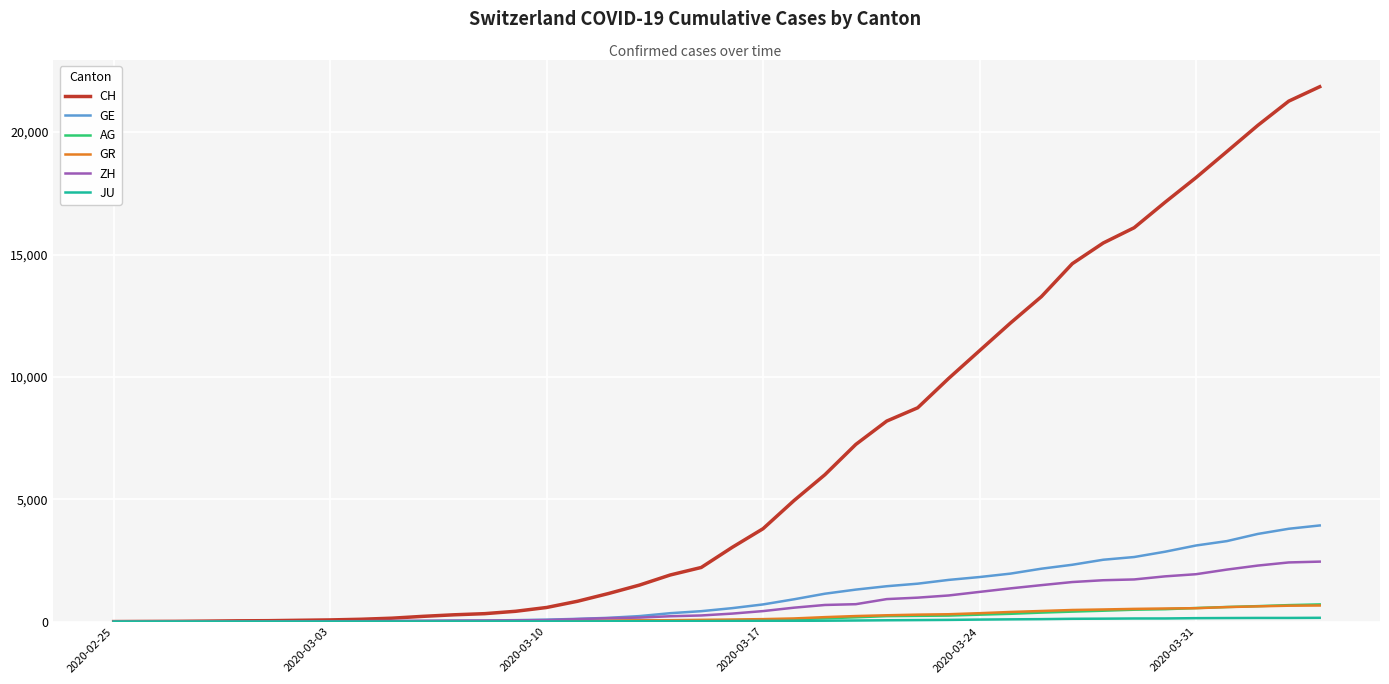

Which series has the widest spread of values?

CH